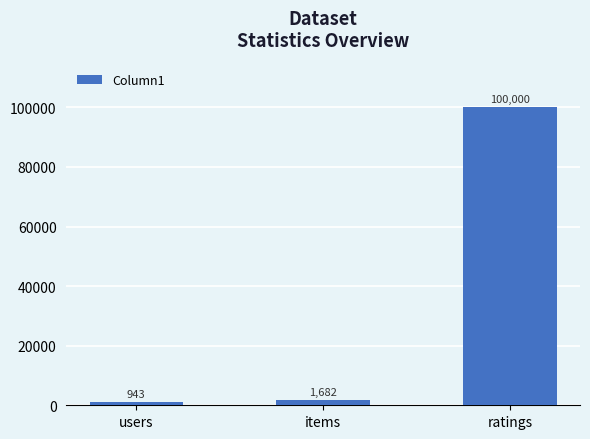

What is the label of the 1st bar from the right?

ratings